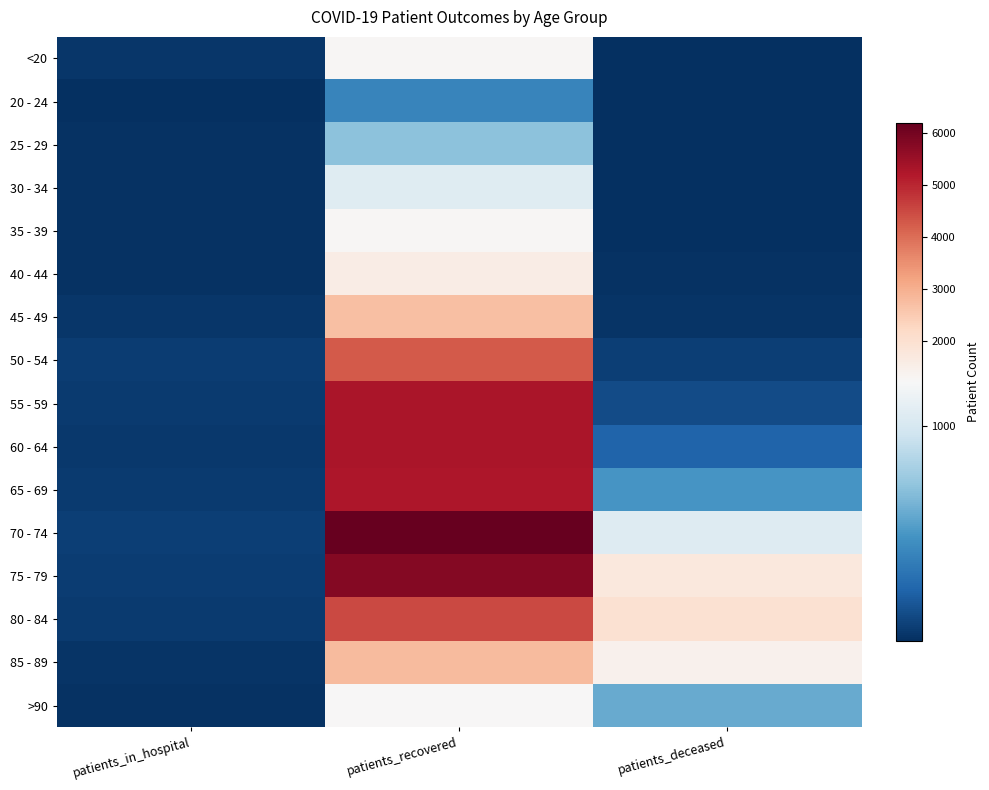

What is the minimum value shown in the chart?

2